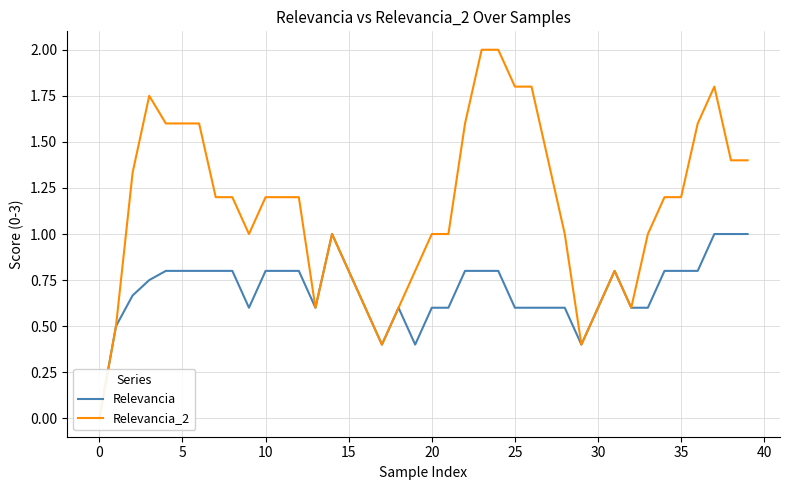

Which label corresponds to the largest value in the chart?

23